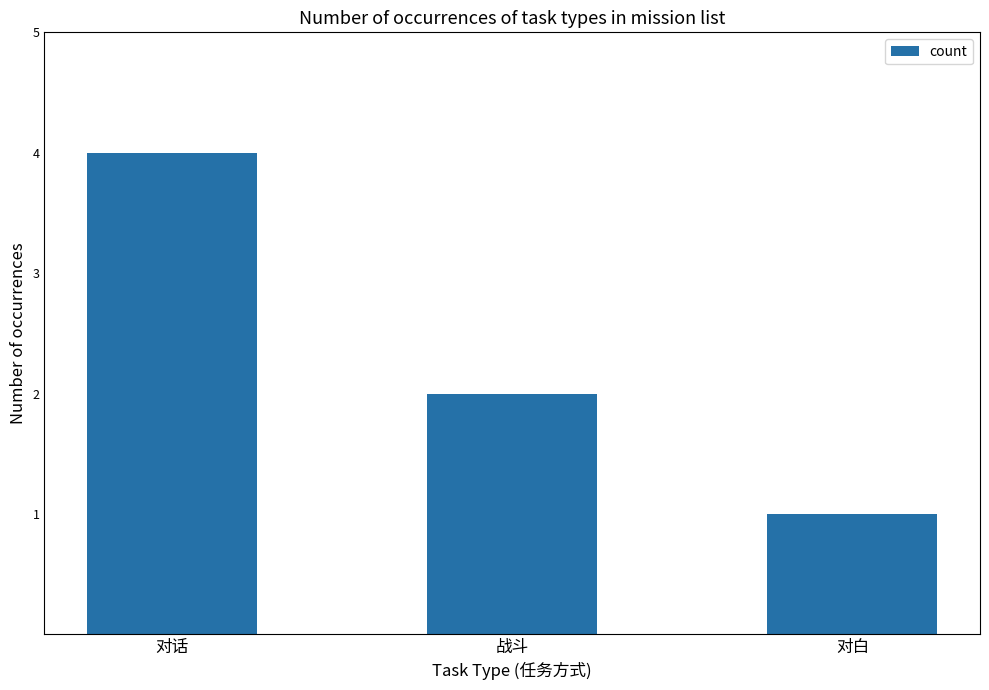

Is it true that the value at 战斗 is 2?

True